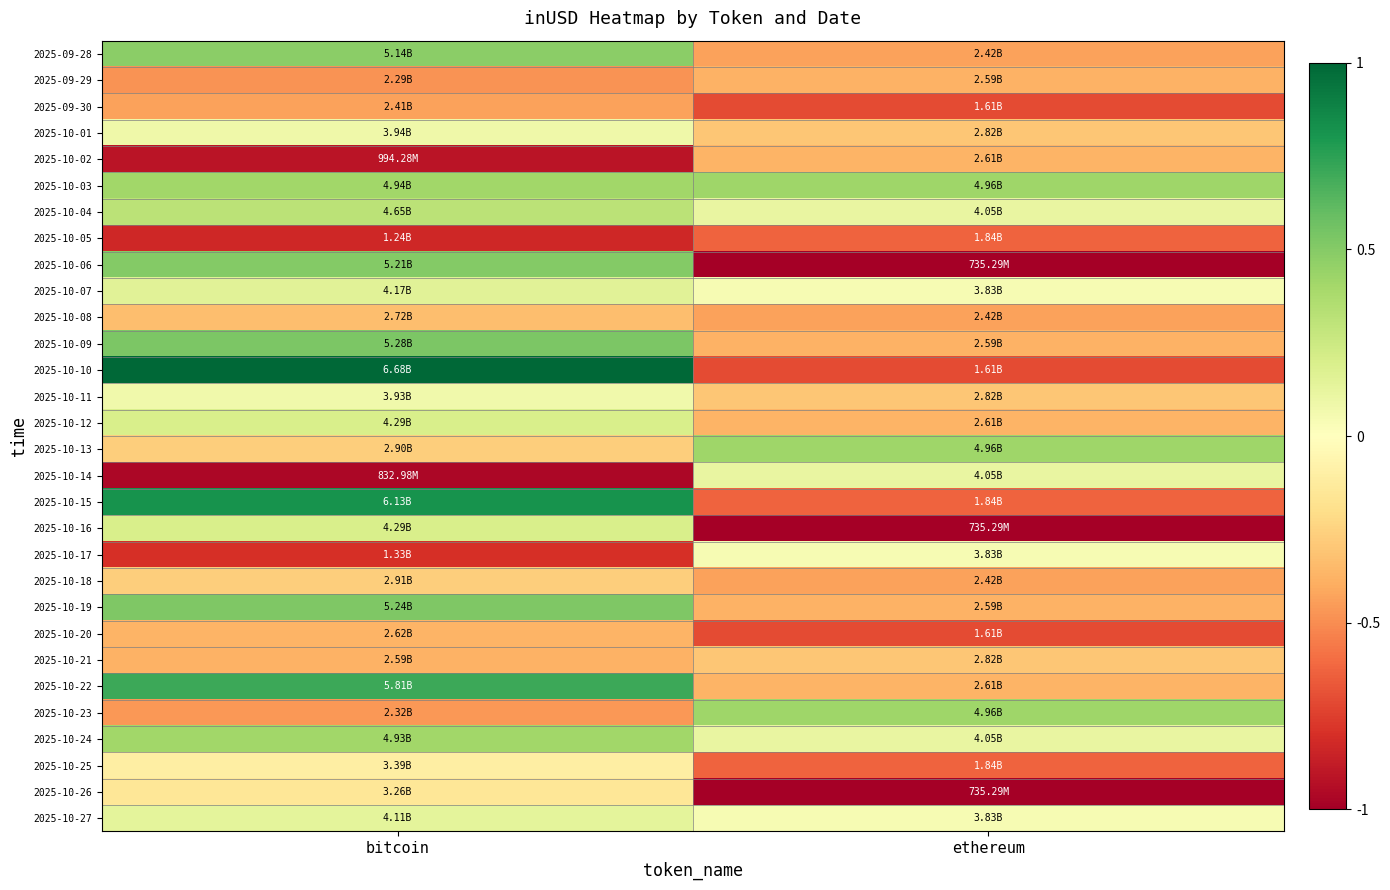

List the series in order of their peak value, highest first.

2025-10-10, 2025-10-15, 2025-10-22, 2025-10-09, 2025-10-19, 2025-10-06, 2025-09-28, 2025-10-03, 2025-10-13, 2025-10-23, 2025-10-24, 2025-10-04, 2025-10-12, 2025-10-16, 2025-10-07, 2025-10-27, 2025-10-14, 2025-10-01, 2025-10-11, 2025-10-17, 2025-10-25, 2025-10-26, 2025-10-18, 2025-10-21, 2025-10-08, 2025-10-20, 2025-10-02, 2025-09-29, 2025-09-30, 2025-10-05